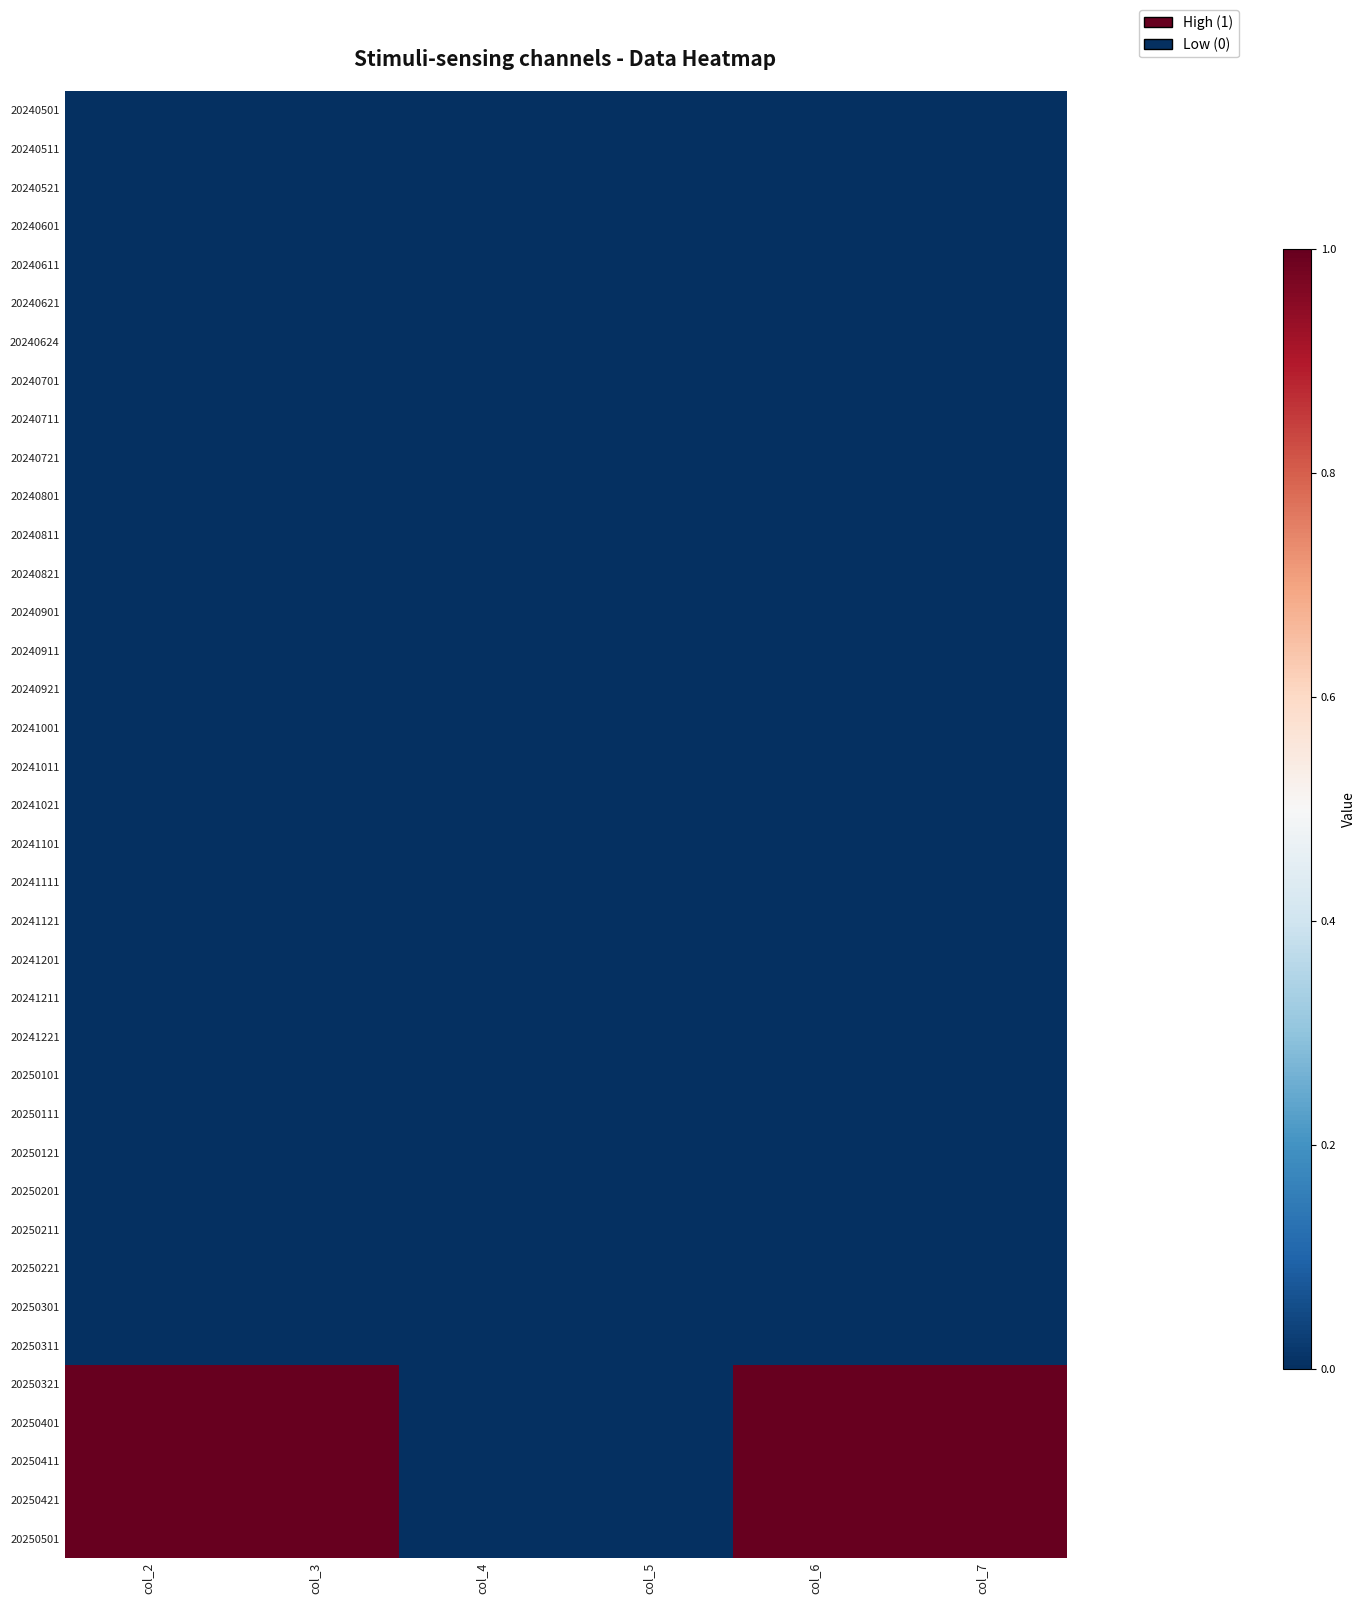

What is the maximum value shown in the chart?

1